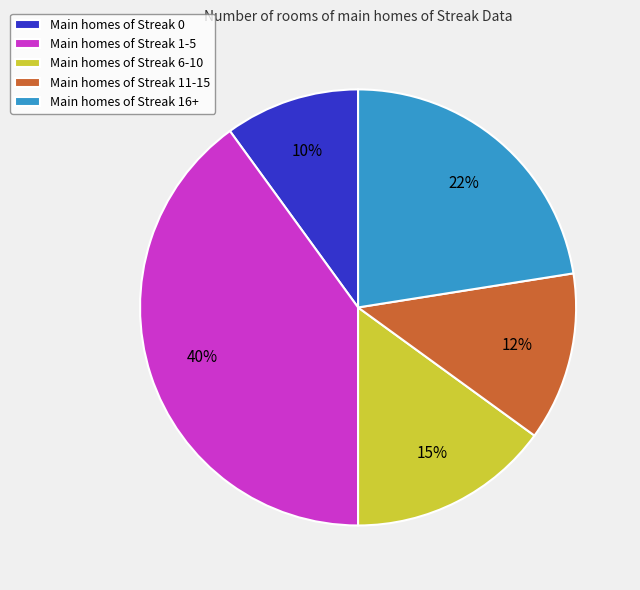

Is there a majority slice in this chart?

No